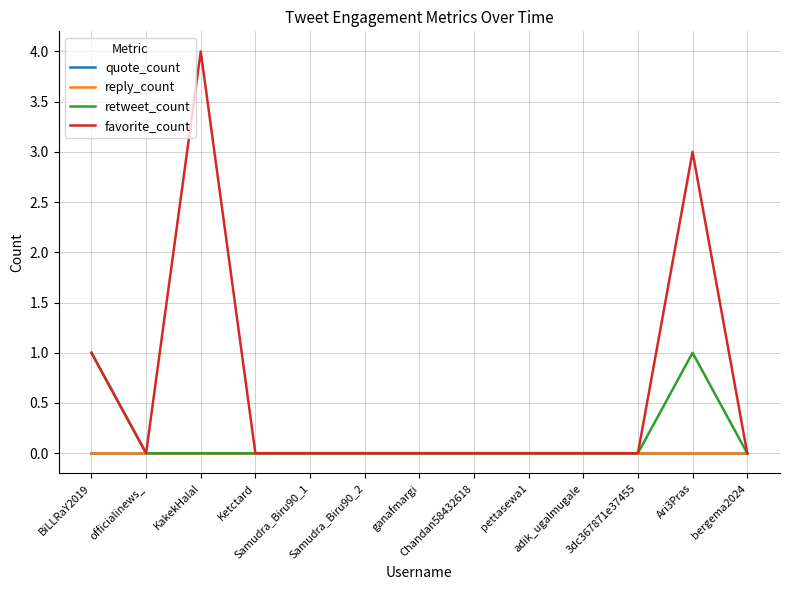

Does the chart display data point markers on the line(s)?

No